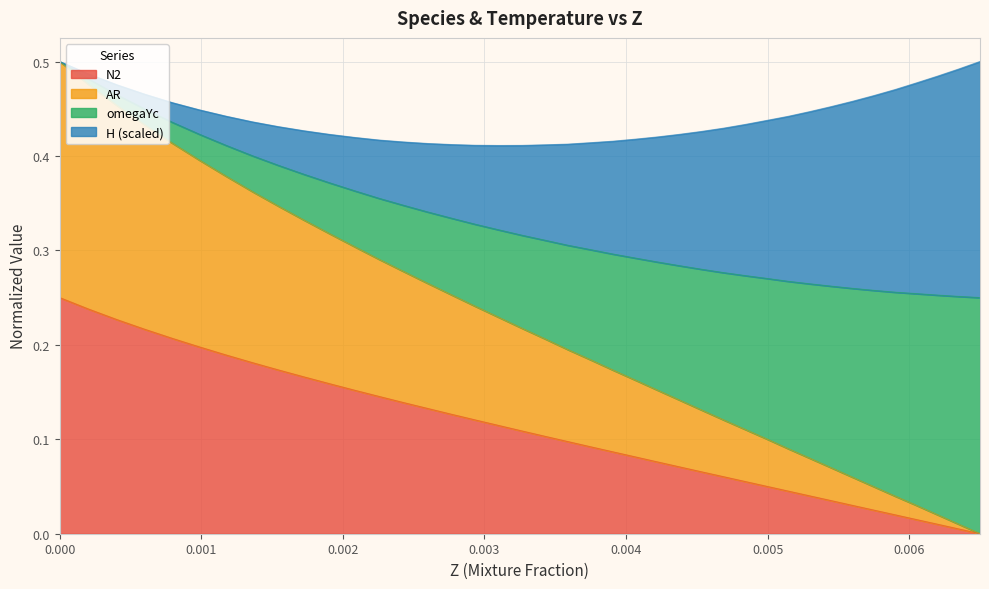

What are all the series names shown in the legend?

N2, AR, omegaYc, H (scaled)